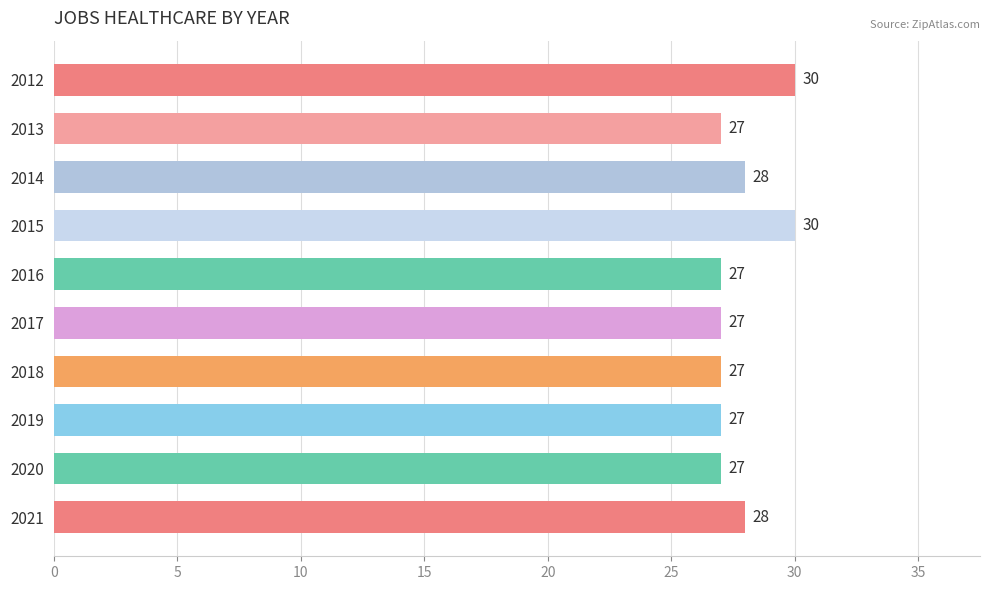

What is the maximum value shown in the chart?

30